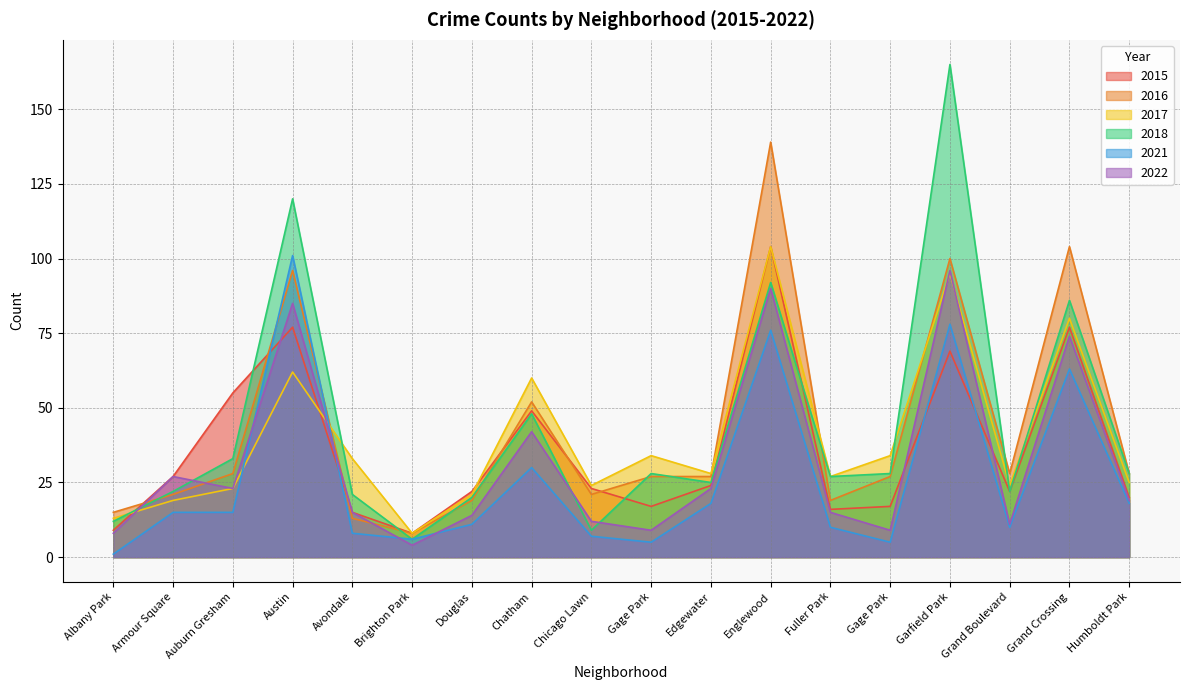

Which has a higher value, Englewood or Austin?

Englewood